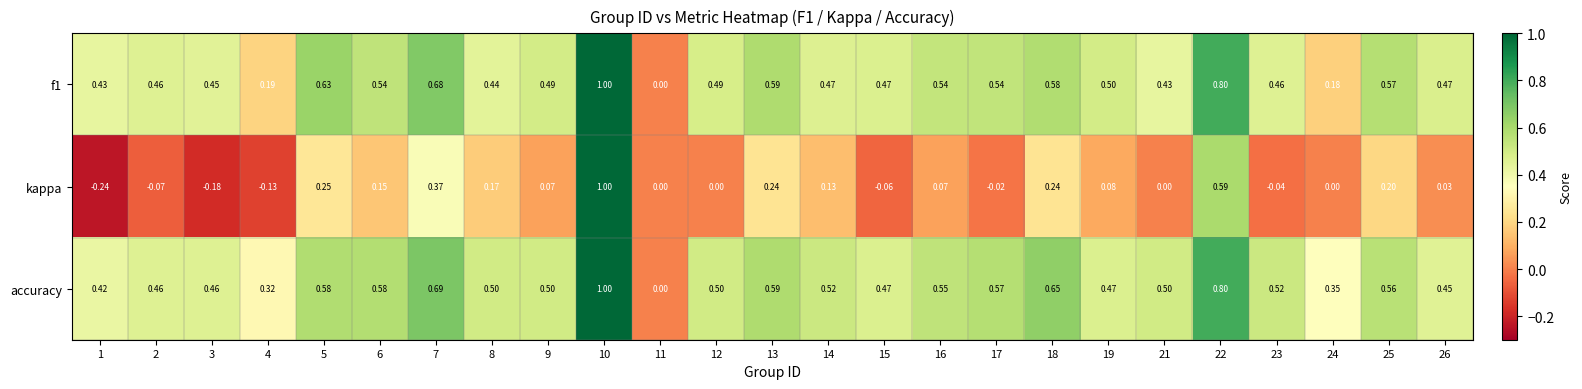

Which series changed the most between 6 and 13?

kappa